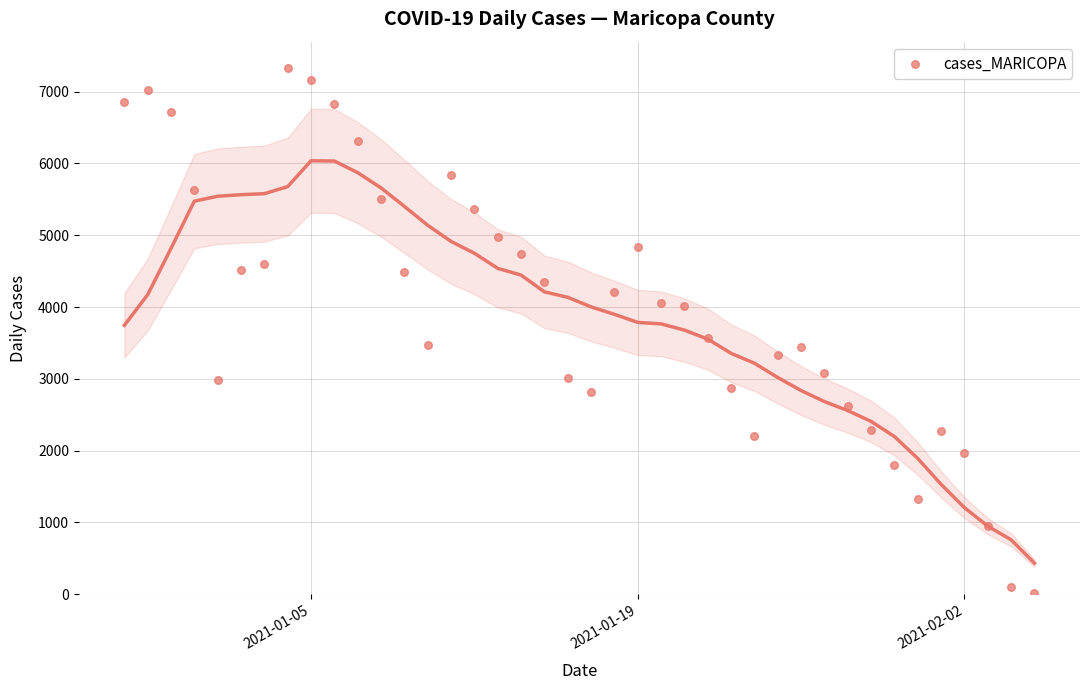

What is the range of Y values (max minus min)?

7308